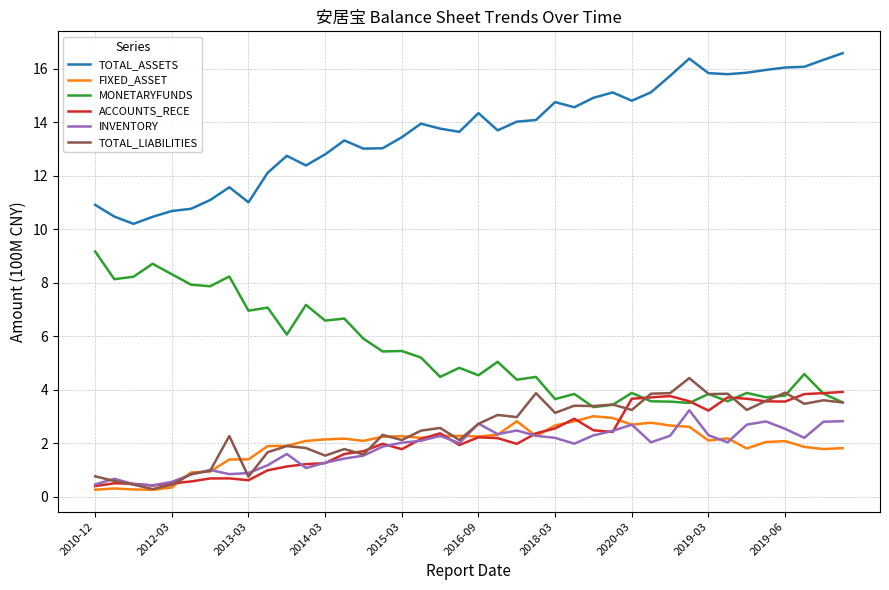

True or false: TOTAL_LIABILITIES and TOTAL_ASSETS cross at least once.

False